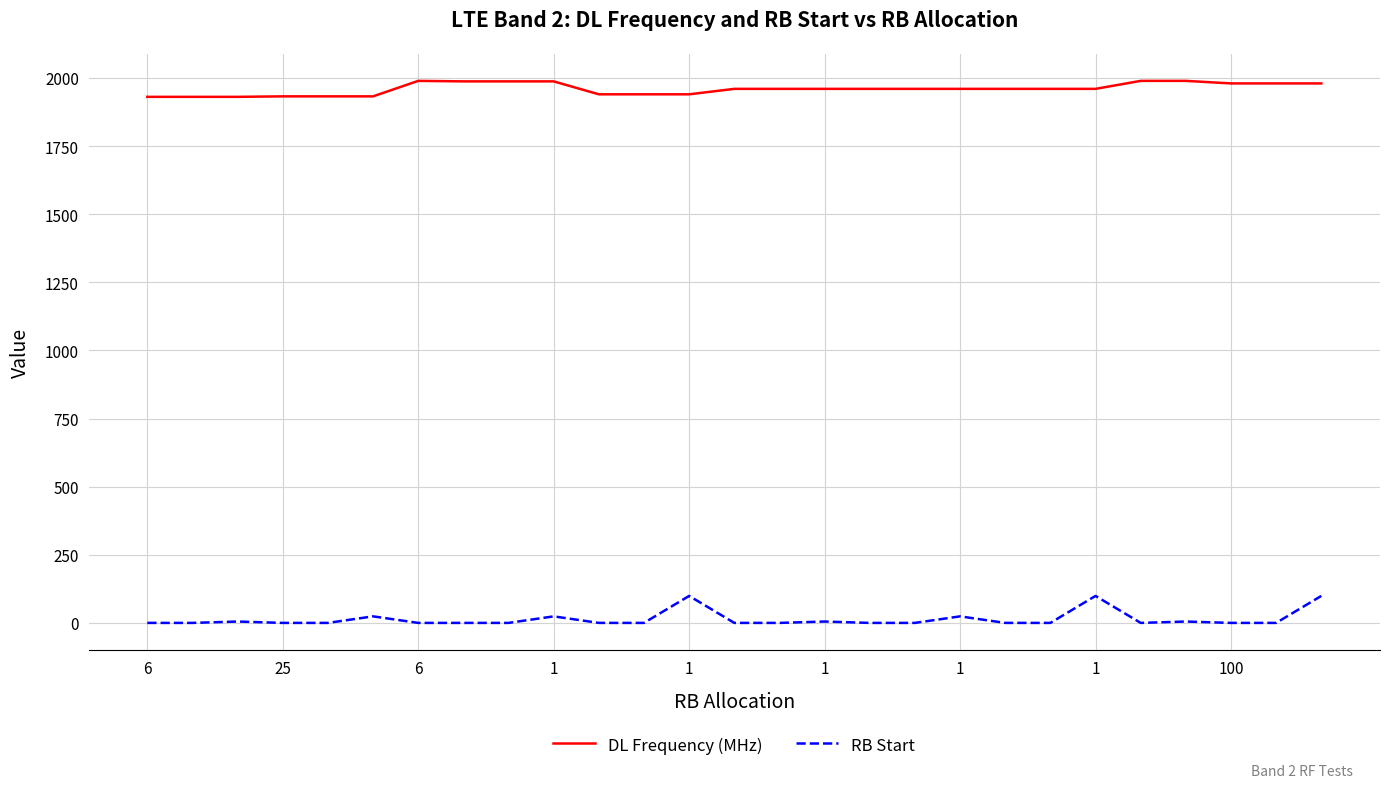

Which series has the largest range (max minus min)?

RB Start